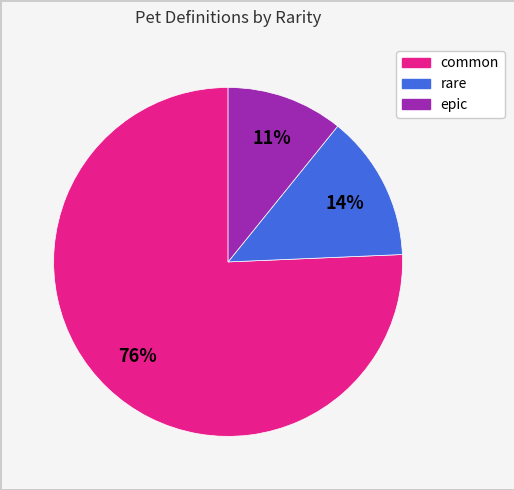

The rare slice represents 14% of the pie. True or false?

True